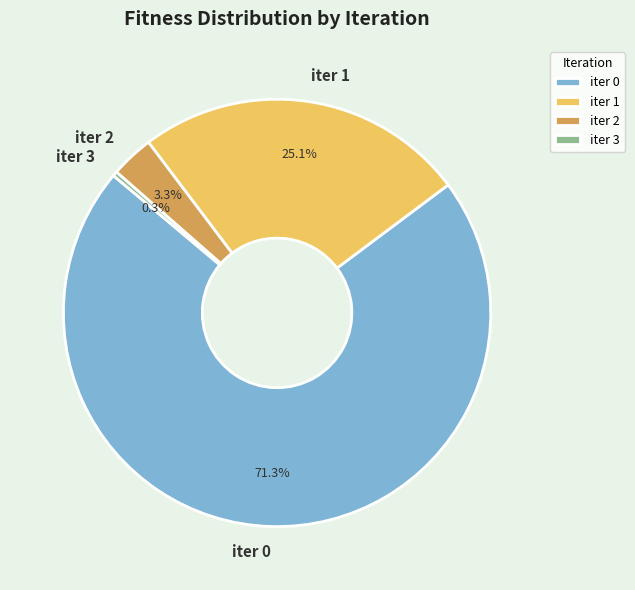

Between iter 0 and iter 1, which is larger?

iter 0